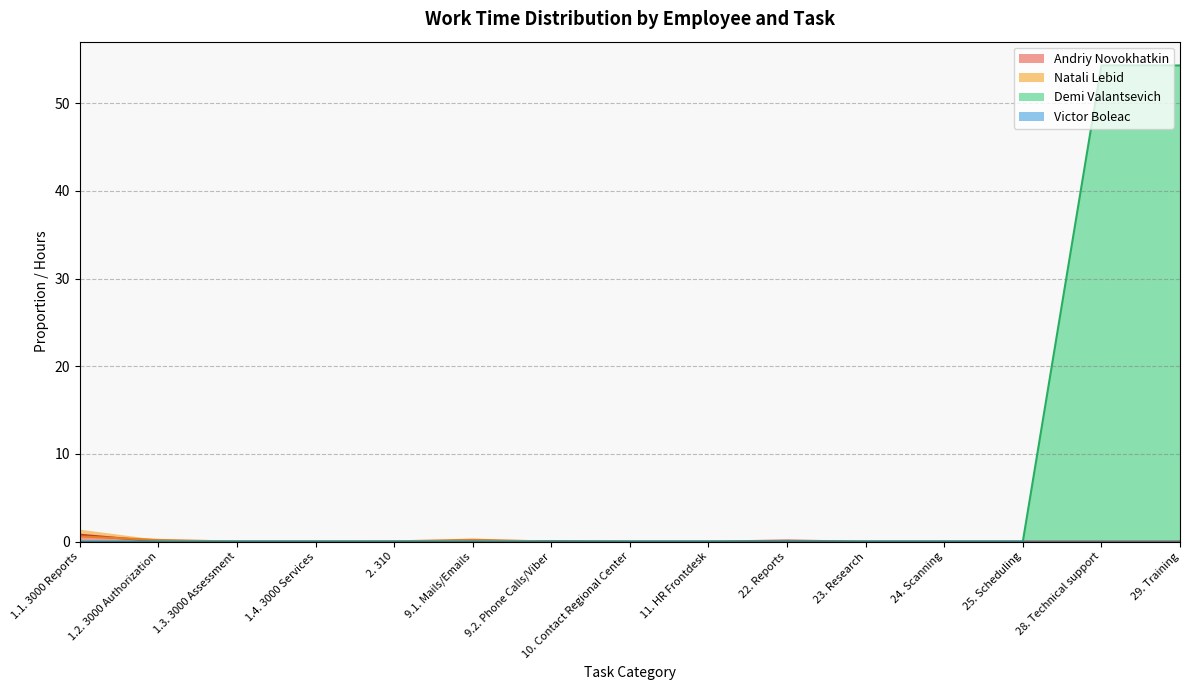

True or false: Demi Valantsevich and Andriy Novokhatkin intersect in this chart.

False